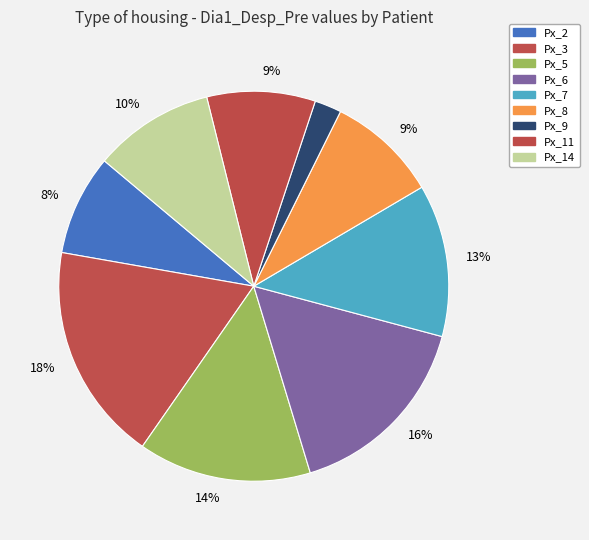

What is the smallest slice in the pie chart?

Px_9